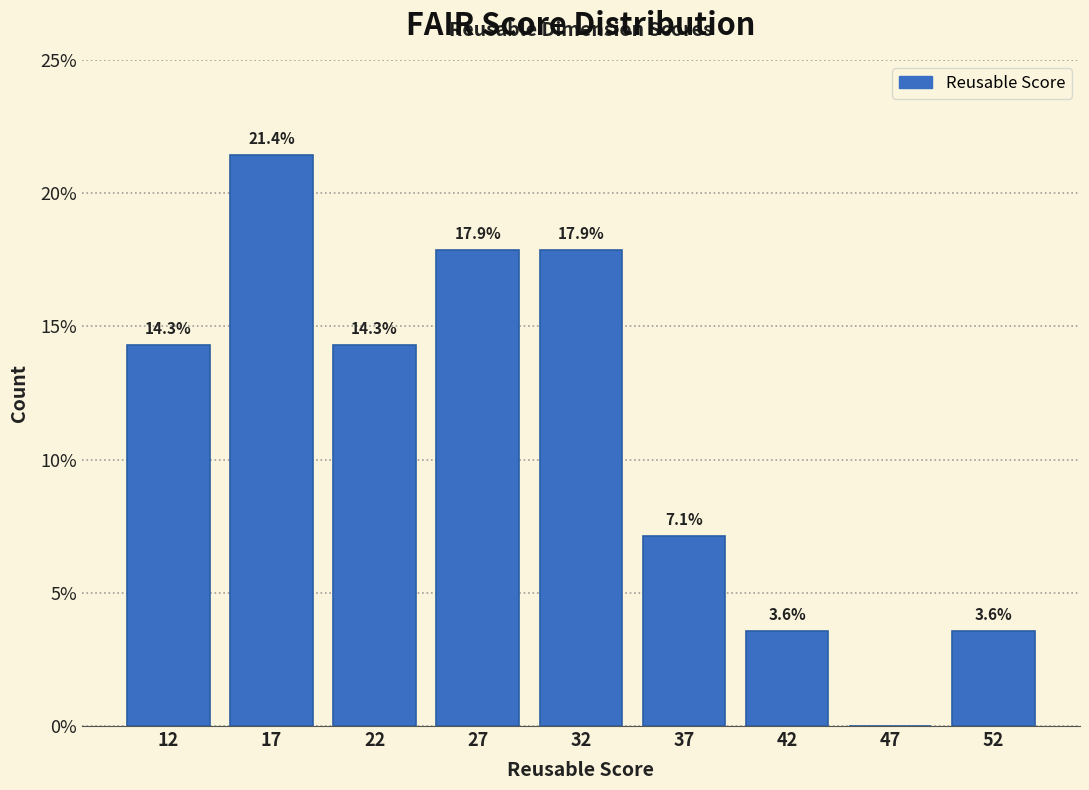

Reading left to right, what are all the values shown in this chart?

12=14.3	17=21.4	22=14.3	27=17.9	32=17.9	37=7.1	42=3.6	47=0.0	52=3.6